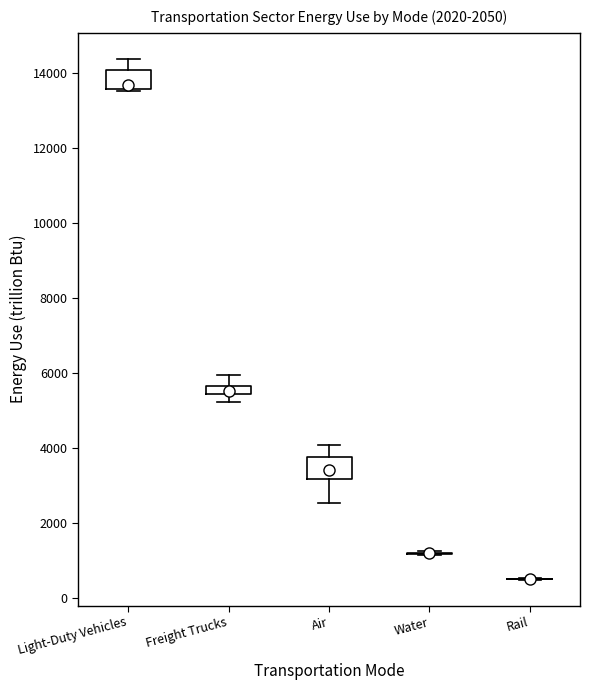

Where does the lower whisker of the box for Freight Trucks end on the y-axis? The values are not printed on the chart, so give them approximately, as read against the axis.

5200